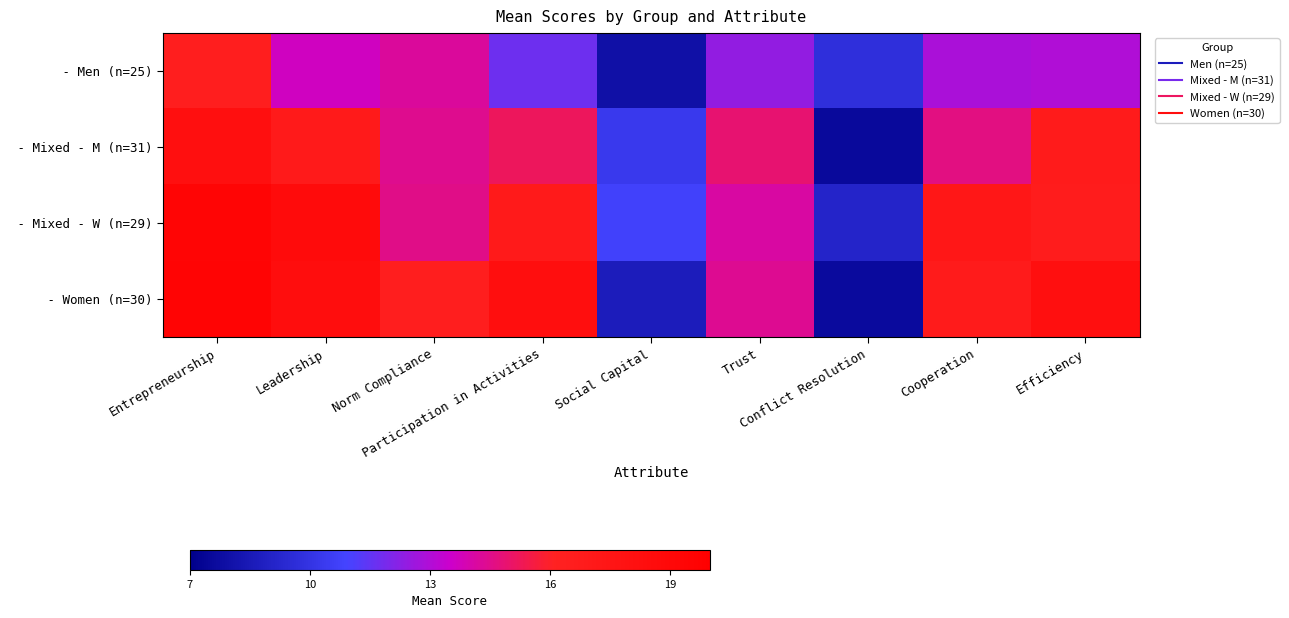

What is the difference between the highest and lowest values at Cooperation?

4.4